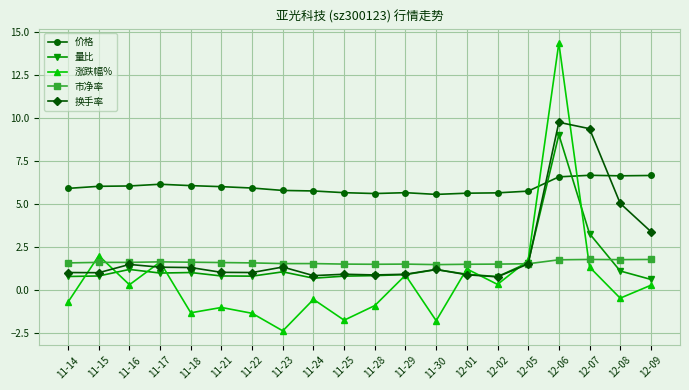

After their last crossing, which series has the higher values: 价格 or 换手率?

价格